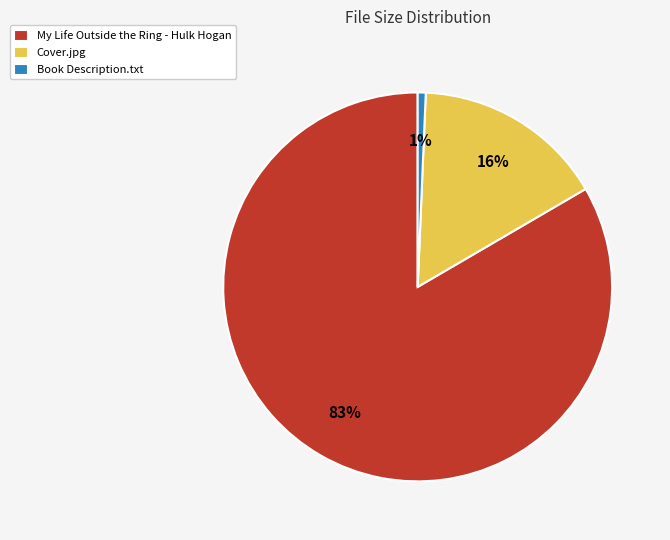

How many segments does this pie chart have?

3